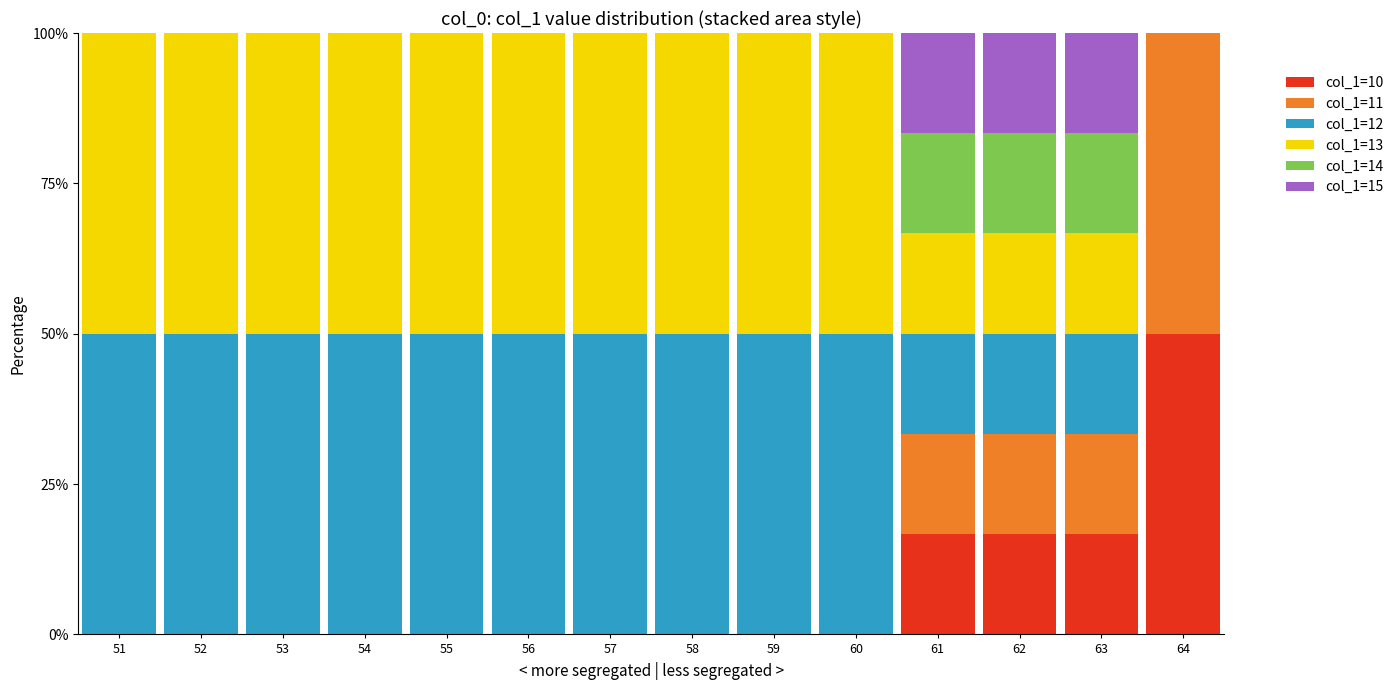

What is the total value across all series at 52?

100.0